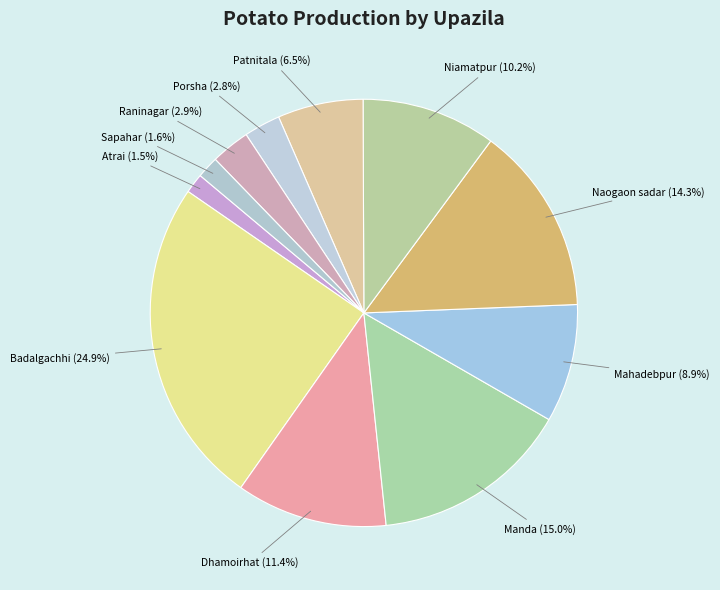

Which has a higher value, Badalgachhi or Porsha?

Badalgachhi